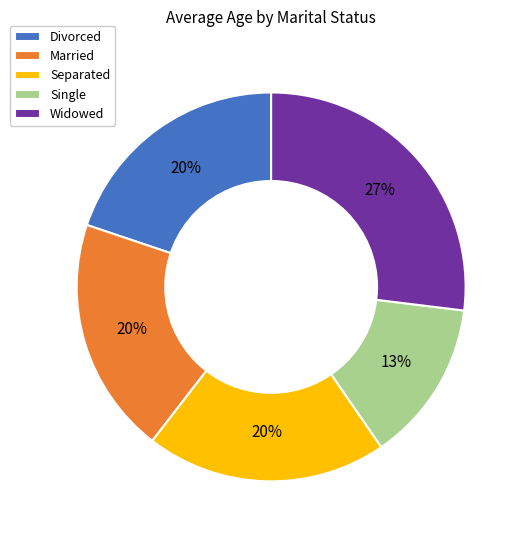

Does any single category account for the majority?

No